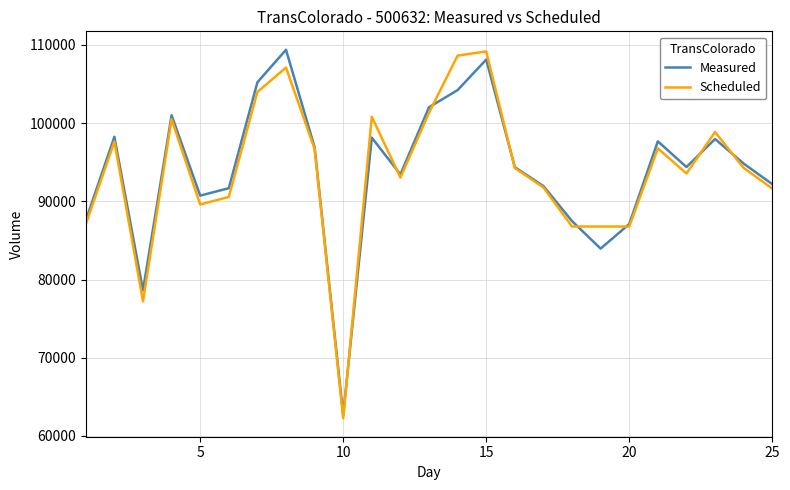

What is the minimum value shown in the chart?

62247